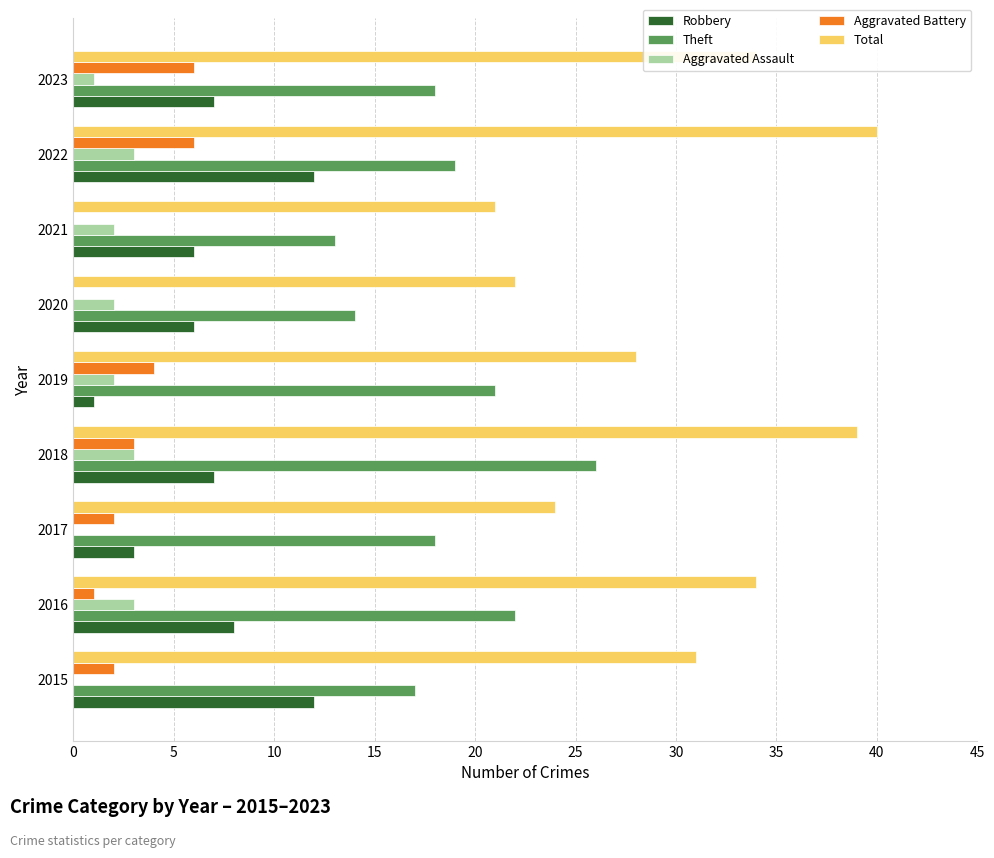

How many distinct data groups are displayed?

5